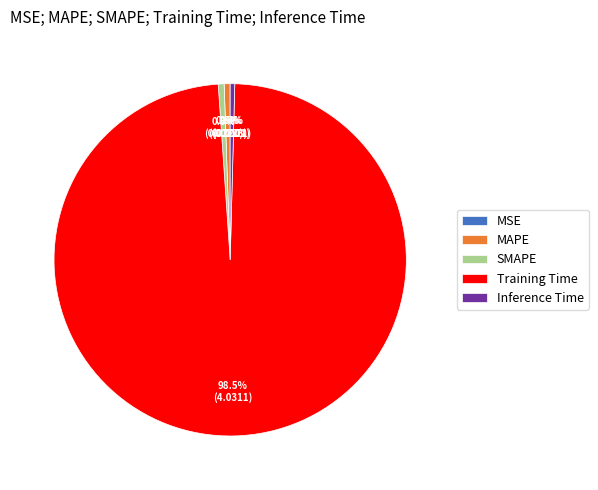

Which category has the biggest portion of the pie?

Training Time